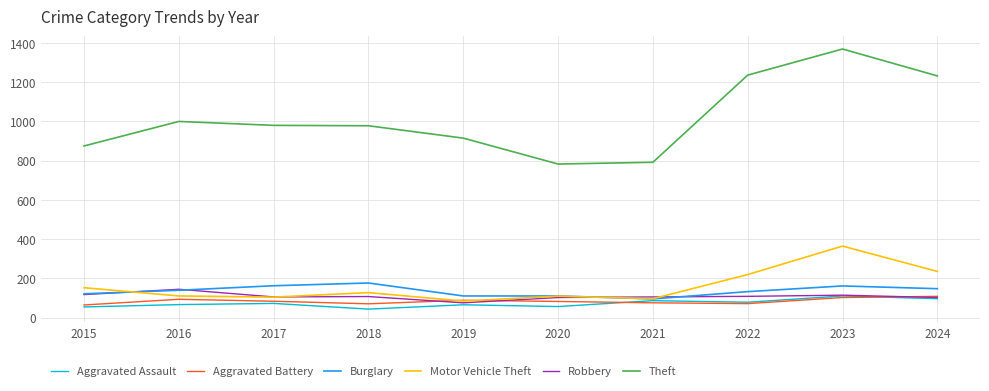

Which series has the widest spread of values?

Theft